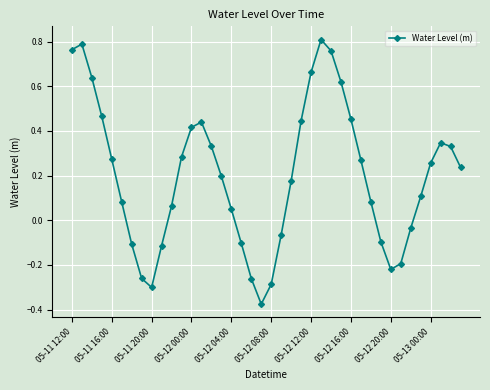

How many values exceed 0?

27